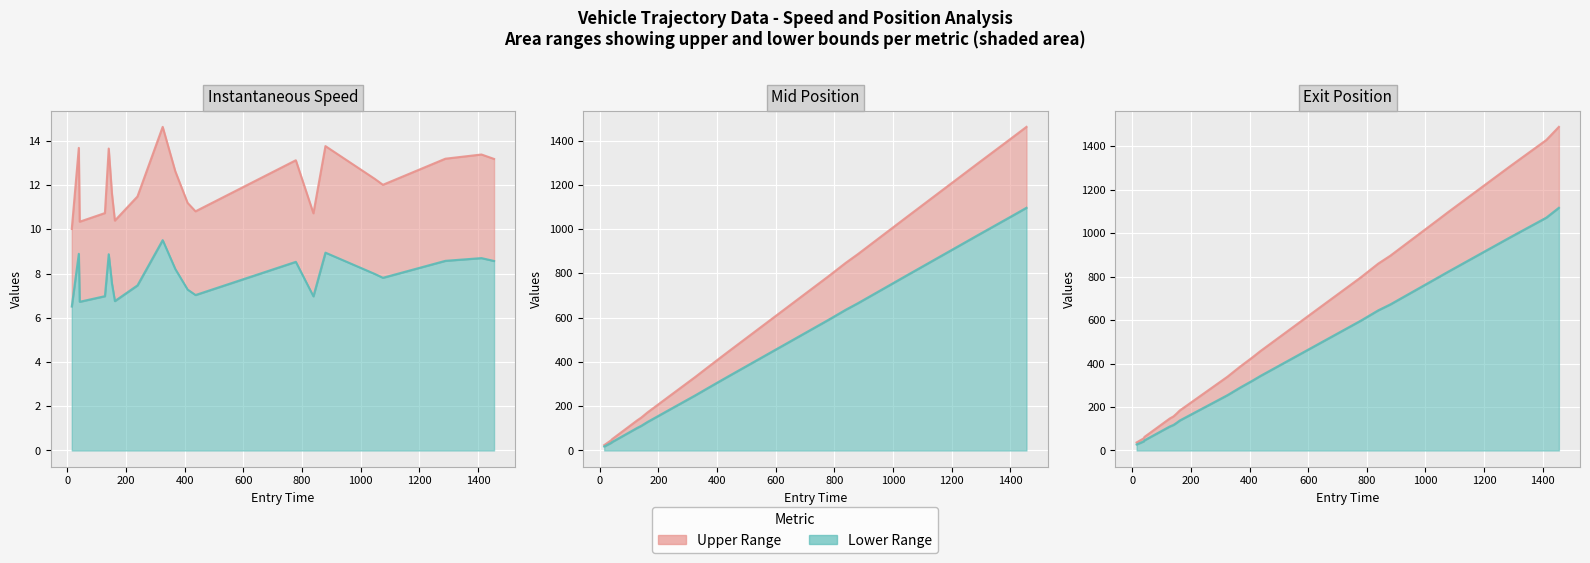

True or false: instspeed and mid intersect in this chart.

False